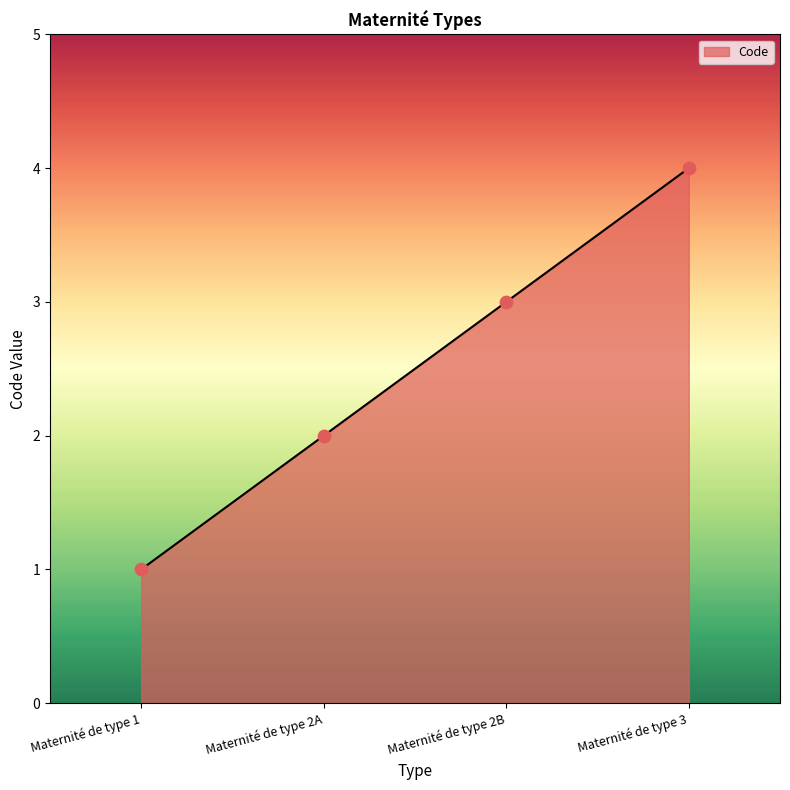

Which has a higher value, Maternité de type 1 or Maternité de type 2A?

Maternité de type 2A